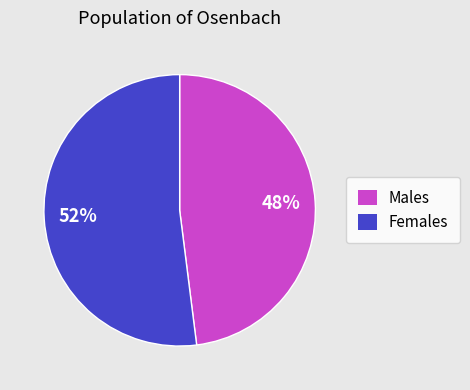

Does any single category account for the majority?

Yes